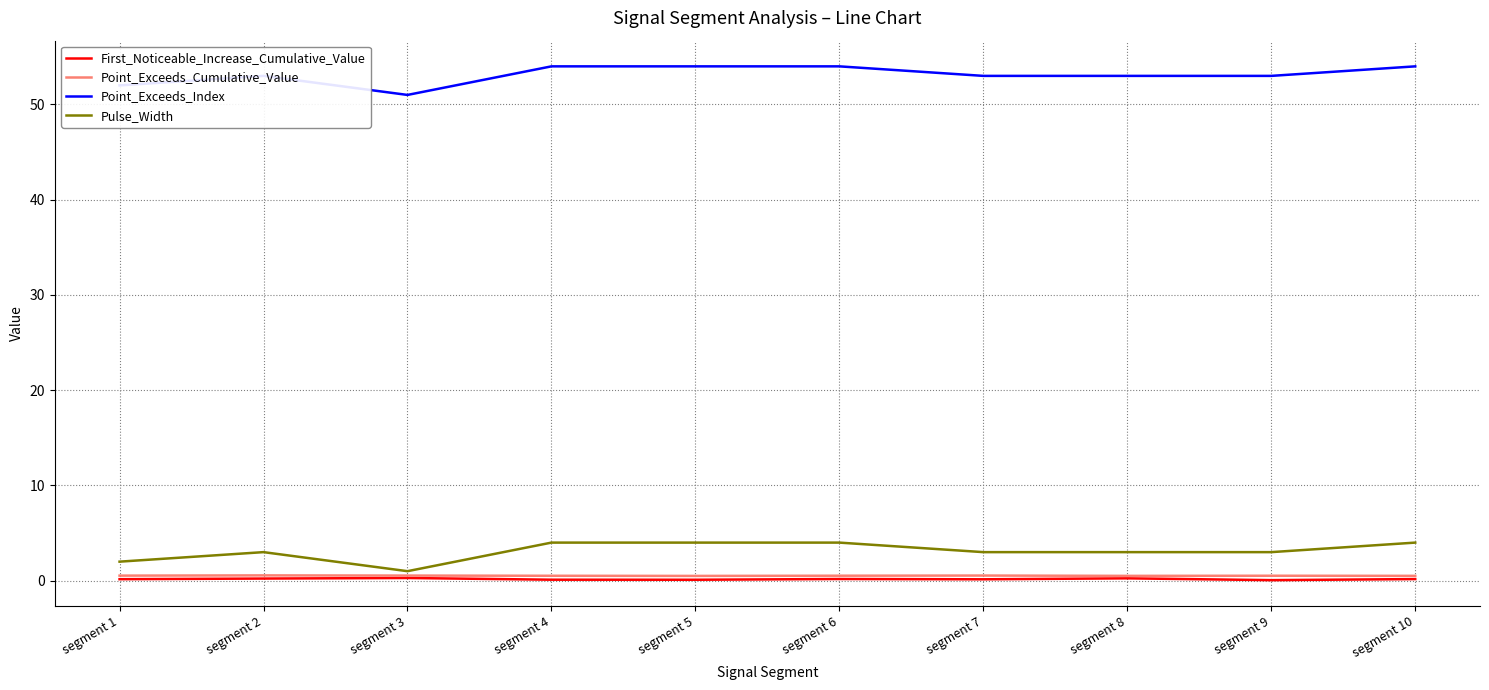

Is it true that First_Noticeable_Increase_Cumulative_Value equals 0.2 at segment 2?

True